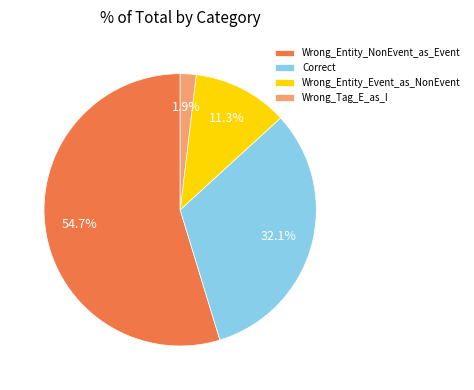

To the nearest percent, what is the difference between the largest and smallest slice percentages?

53%